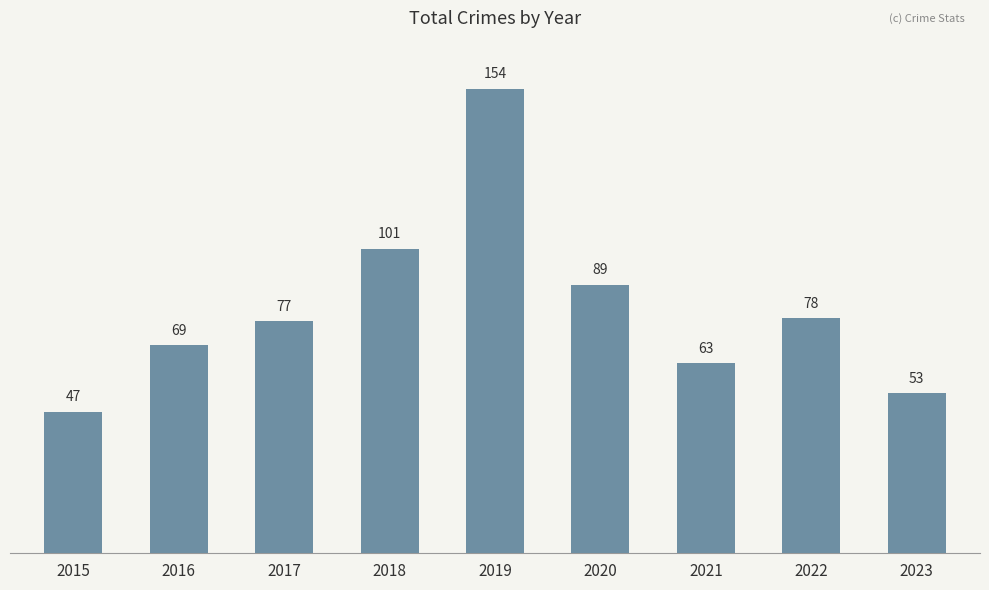

At which label is the value closest to 100?

2018